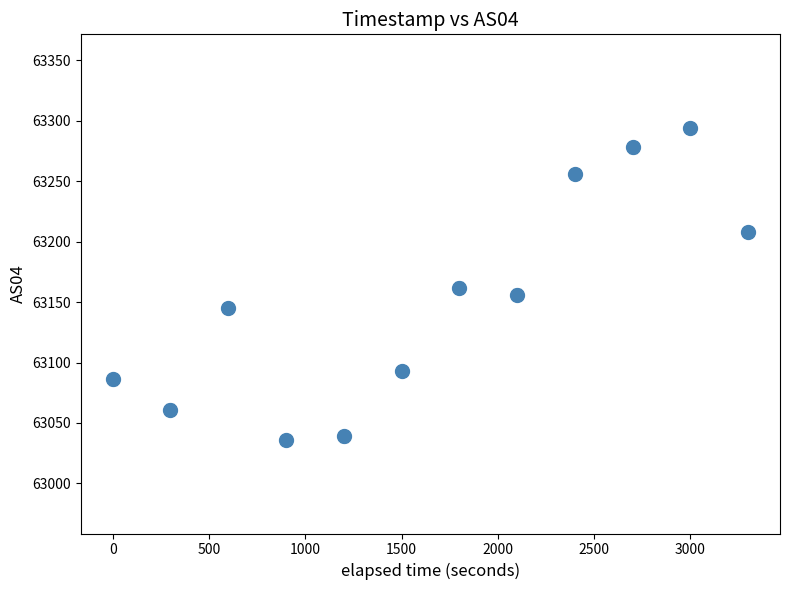

What is the greatest value displayed?

63294